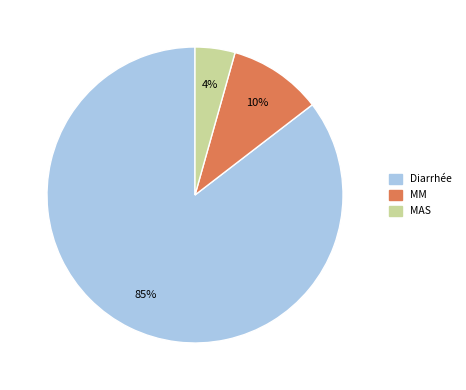

How many slices are in this pie chart?

3